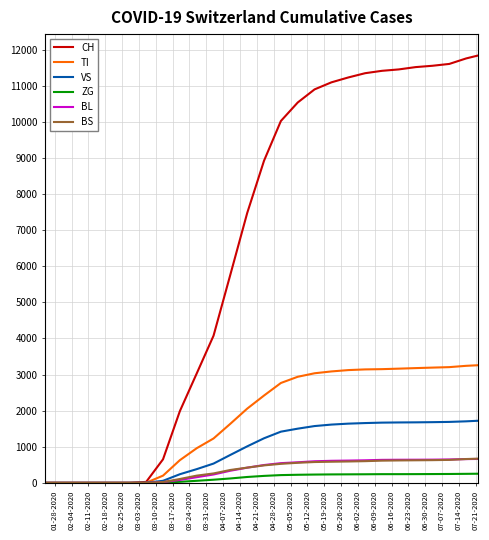

Which series has the largest total across all categories?

CH